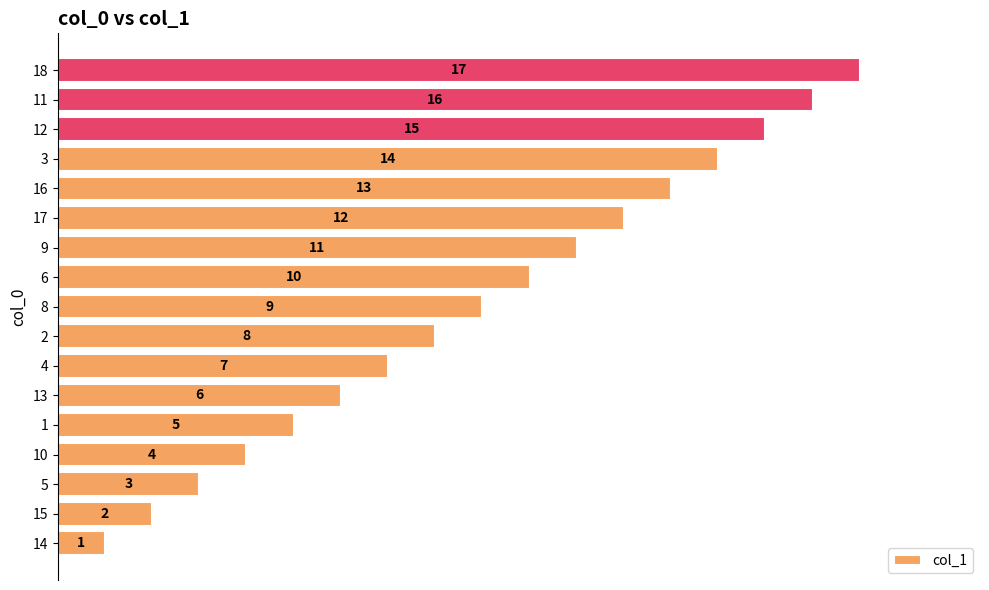

What is the greatest value displayed?

17